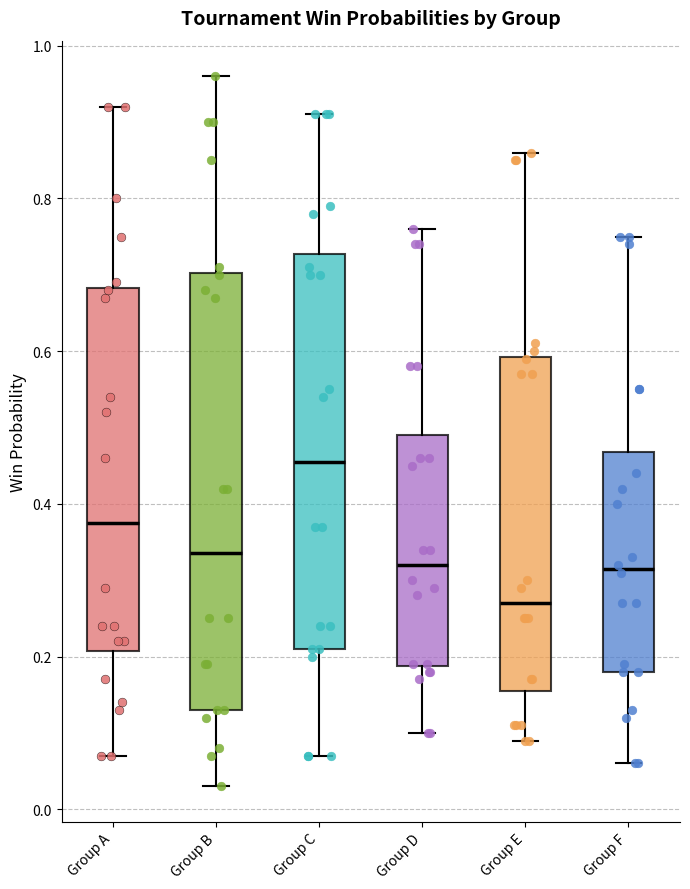

Comparing the boxes themselves (not the whiskers), which one is the tallest?

Group B